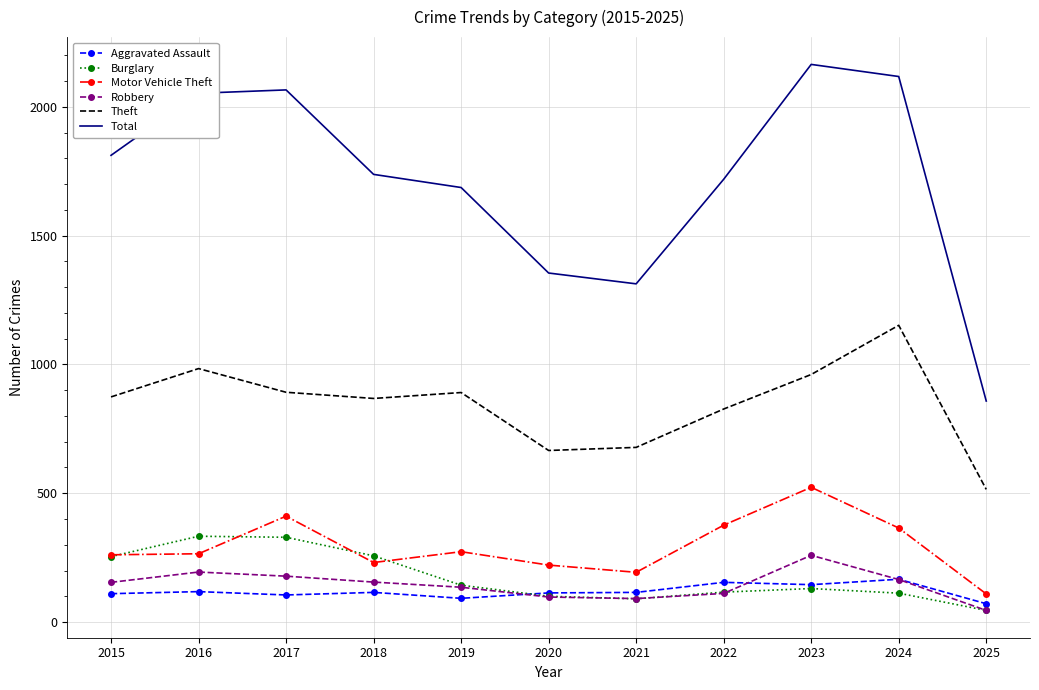

What is the maximum value shown in the chart?

2165